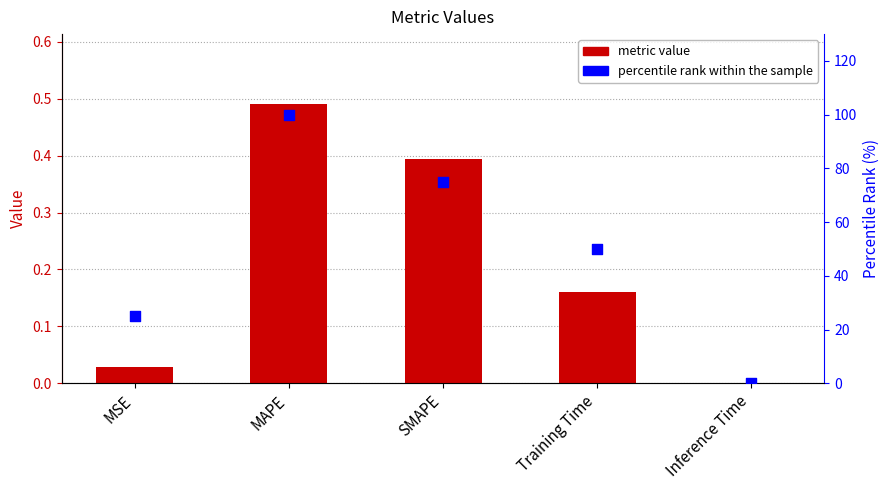

What are all the series names shown in the legend?

metric value, percentile rank within the sample